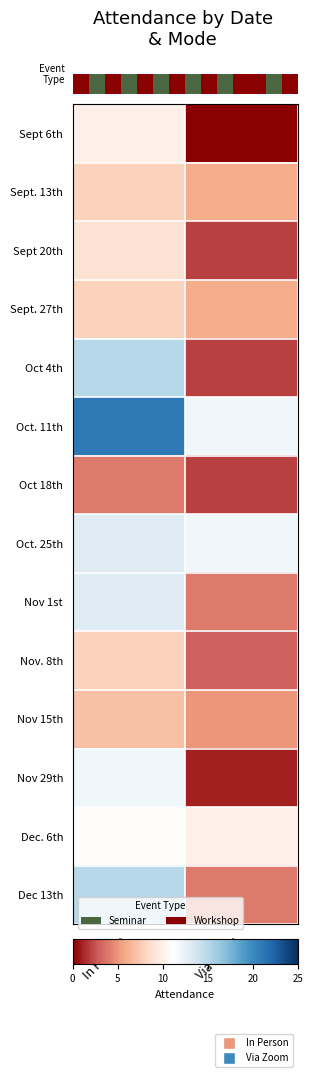

What is the greatest value displayed?

21